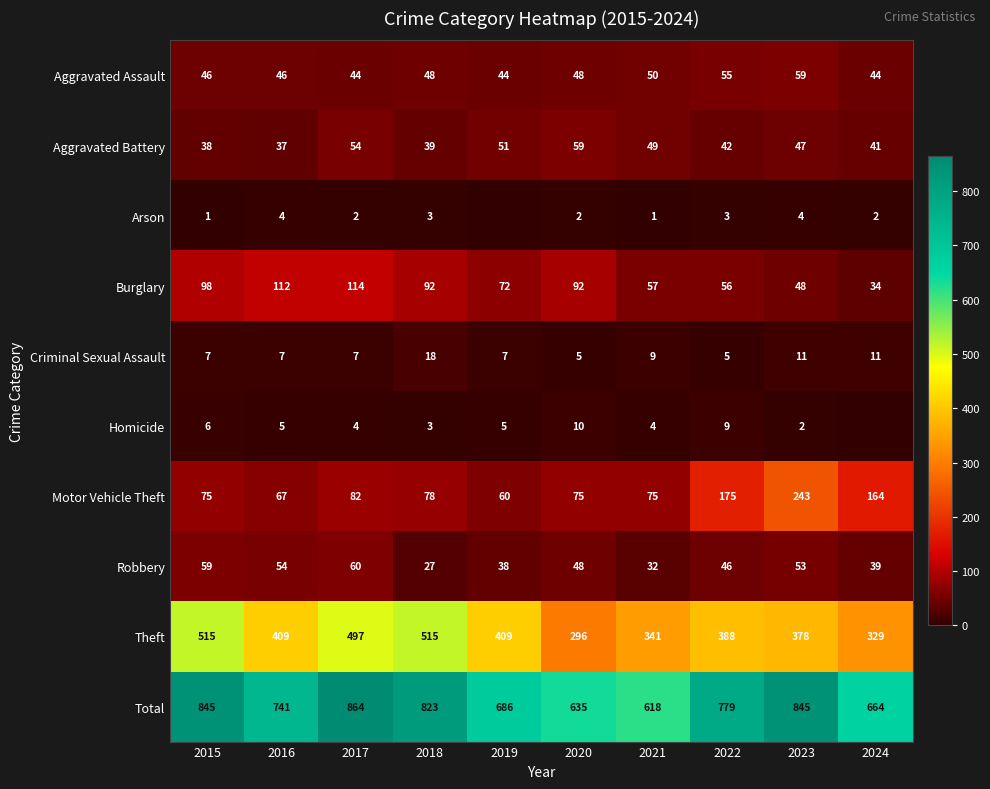

What is the difference between the Burglary values at 2015 and 2020?

6